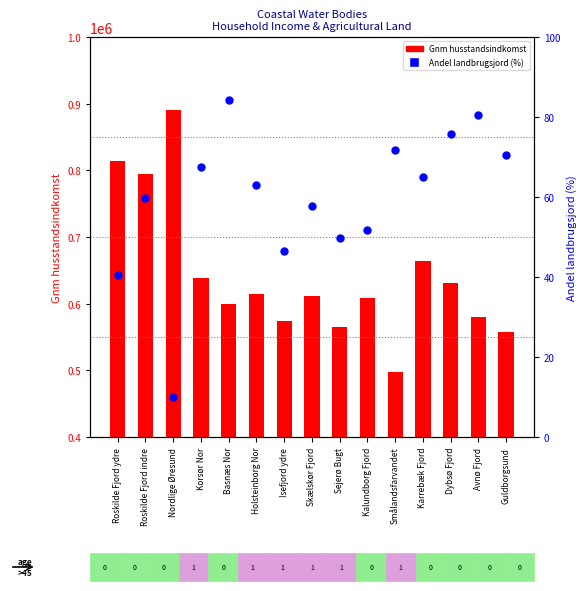

What is the total value across all series at Holsteinborg Nor?

614026.9